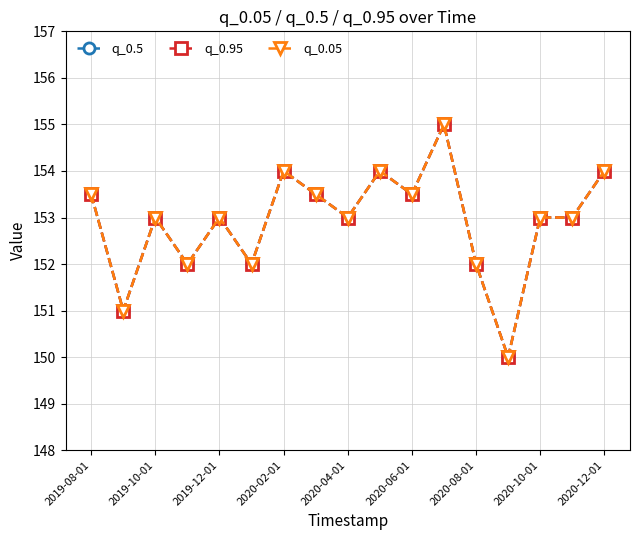

Is this an area chart (filled region under the line)?

No